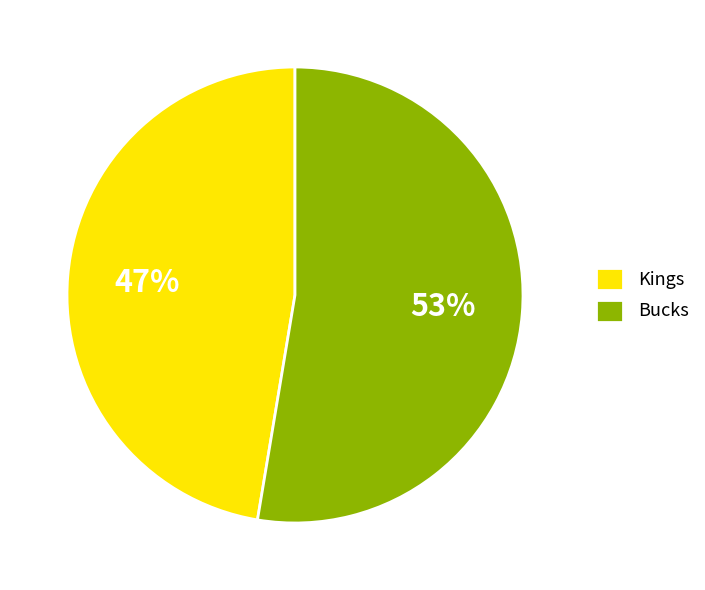

Rank the categories by value from highest to lowest.

Bucks, Kings